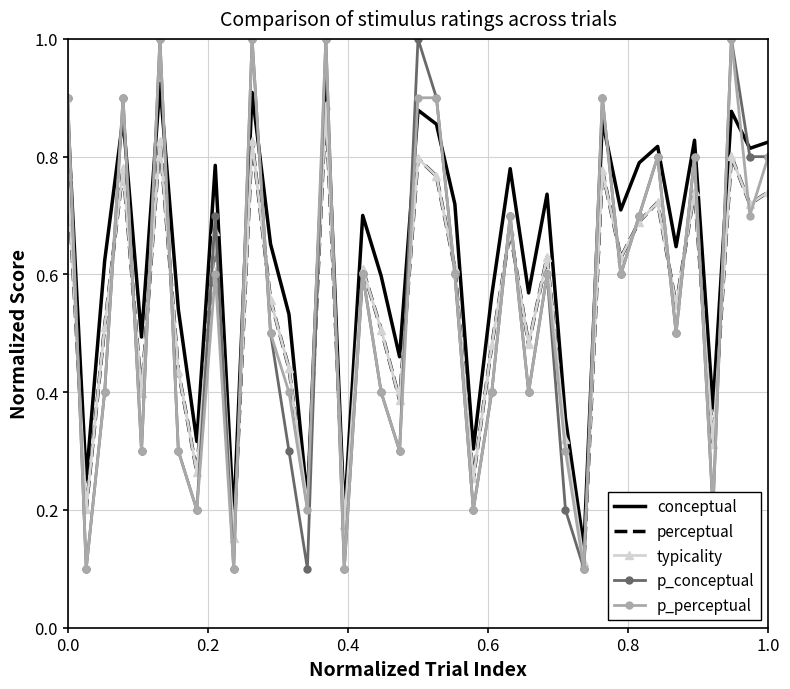

What is the highest value of the p_conceptual series?

1.0